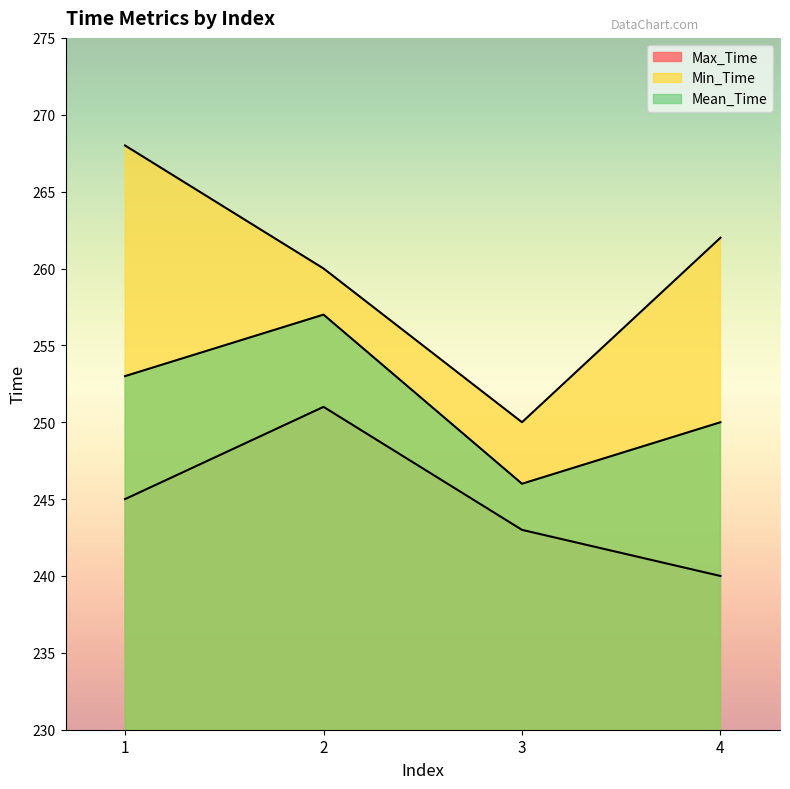

Rank the series at 3 from lowest to highest value.

Max_Time, Mean_Time, Min_Time